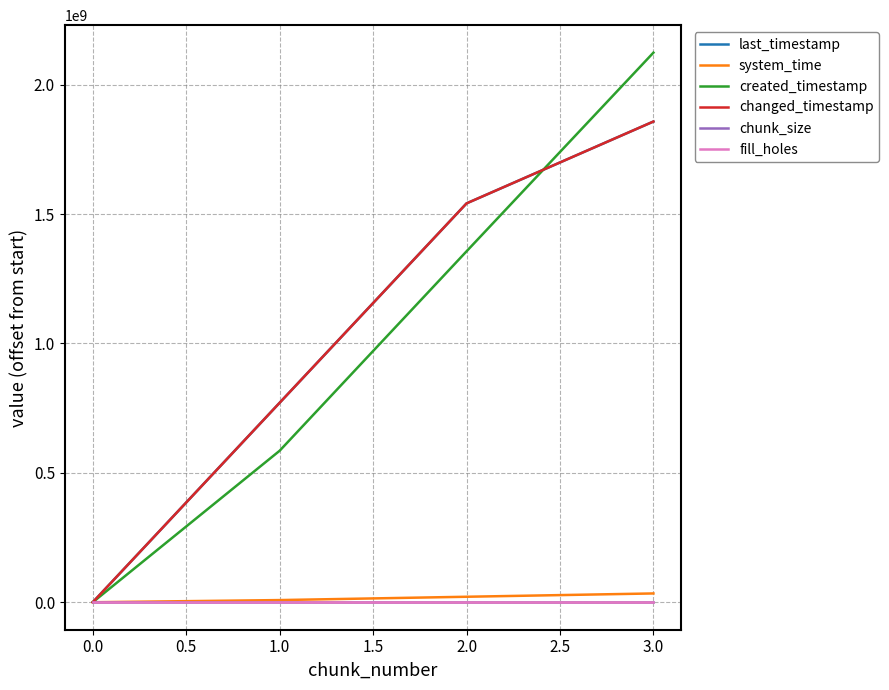

Does the chart have visible grid lines?

Yes